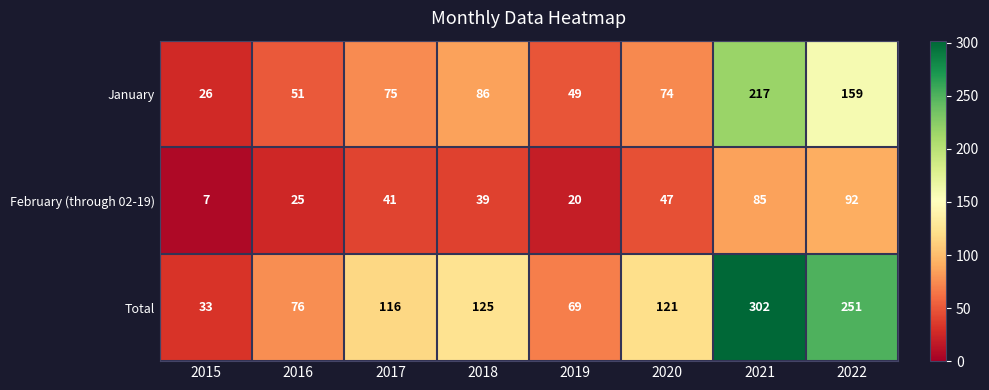

Rank the series at 2018 from highest to lowest value.

Total, January, February (through 02-19)